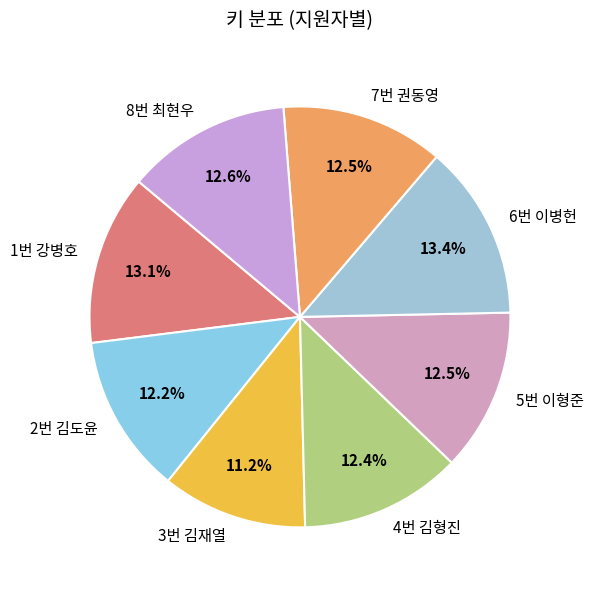

Is there a majority slice in this chart?

No